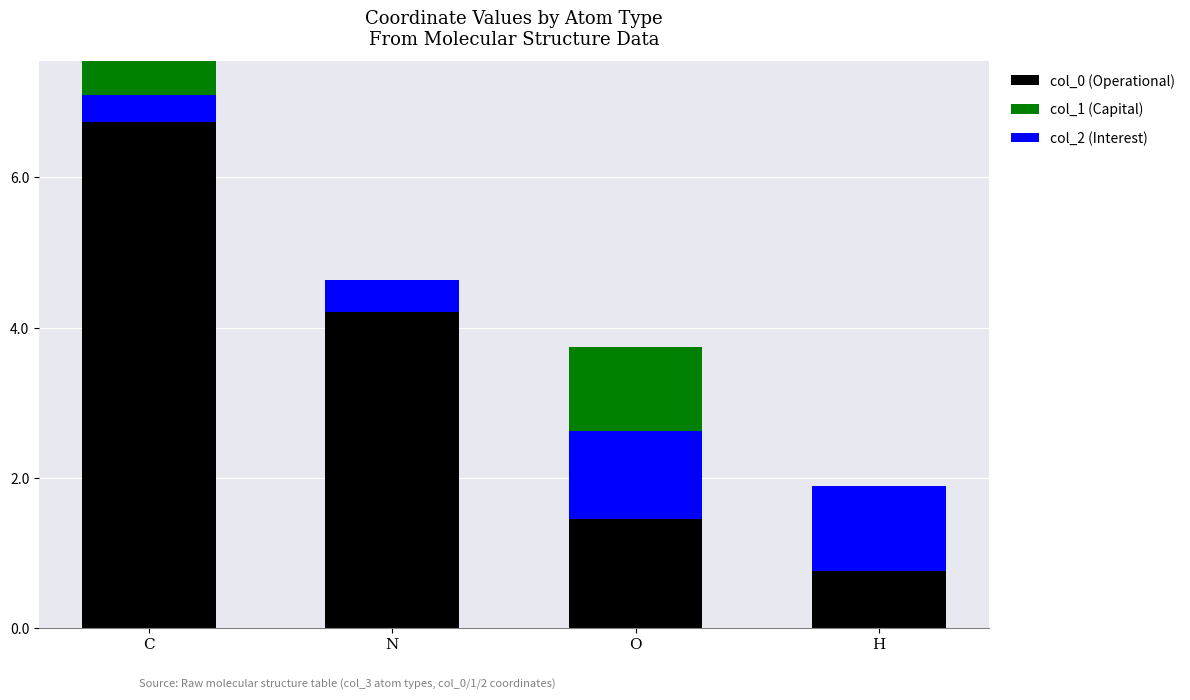

How many data points does each series have?

4